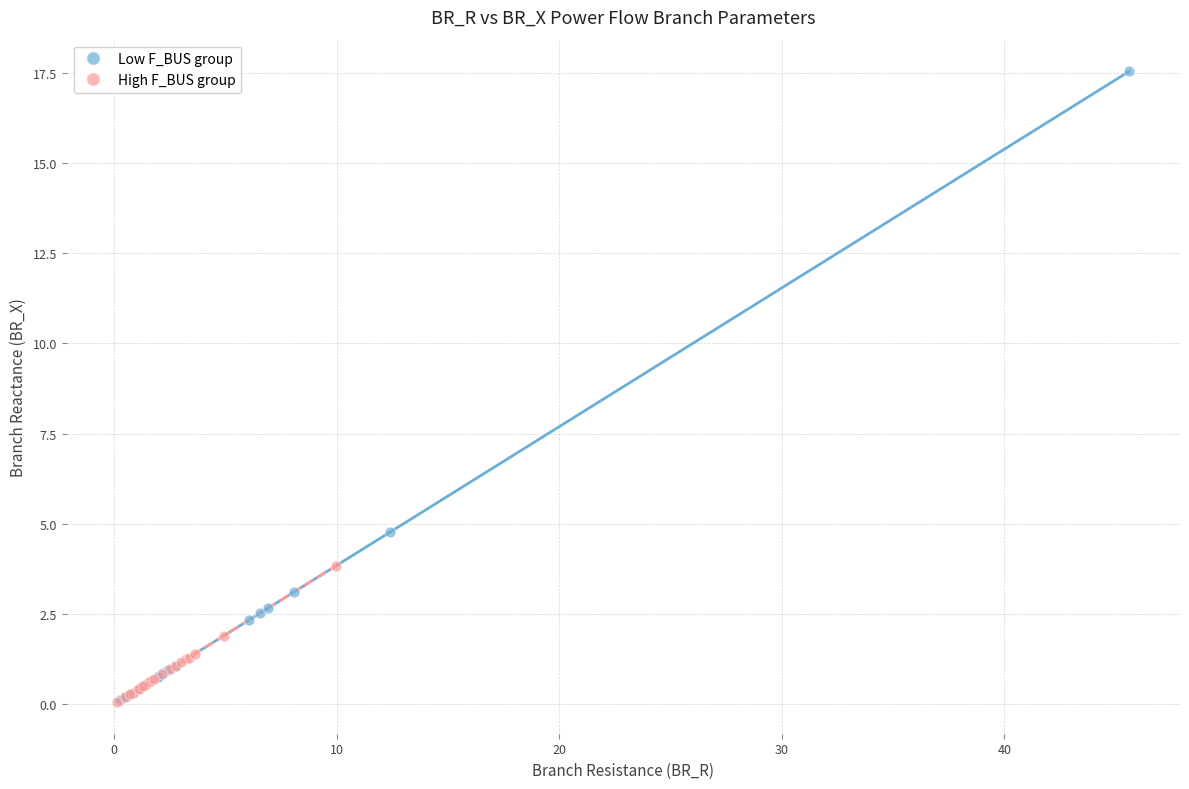

What are all the series names shown in the legend?

Low F_BUS group, High F_BUS group